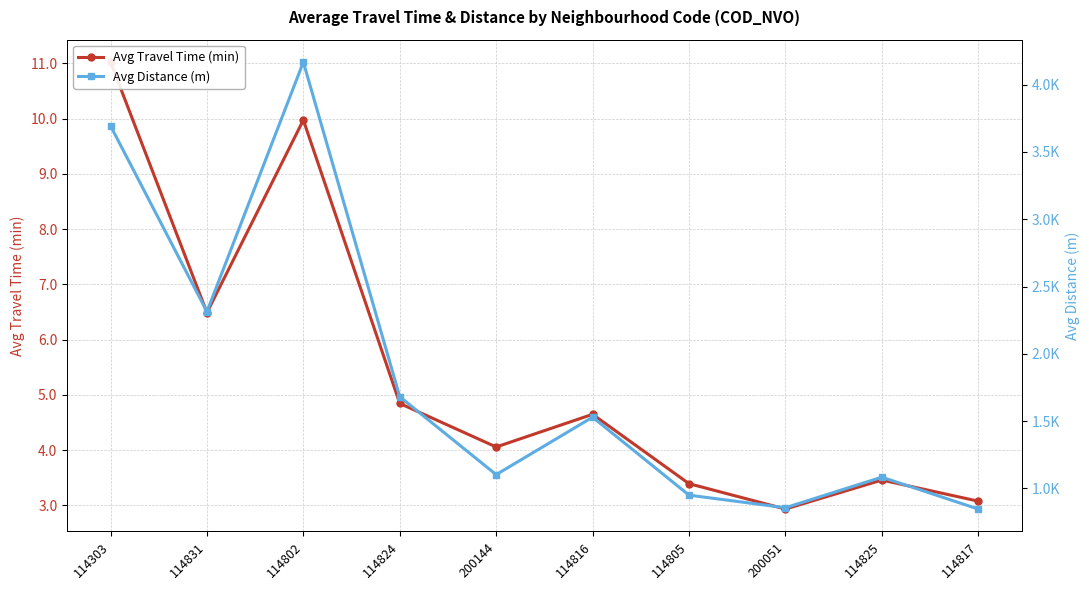

Is the value of Avg Travel Time (min) at 114825 greater than the value of Avg Distance (m) at 114824?

No